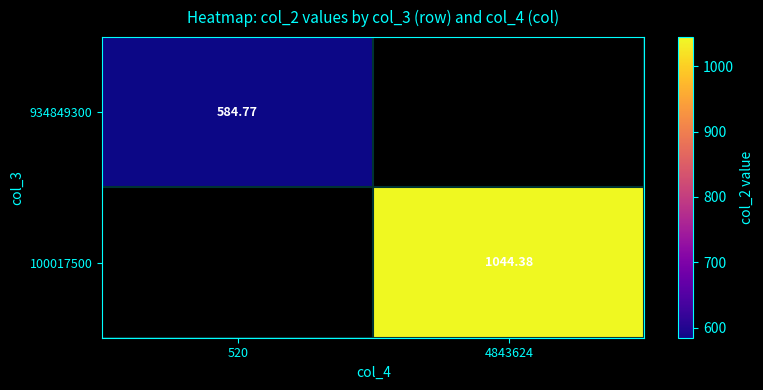

Rank the categories by 100017500 value from lowest to highest.

520, 4843624